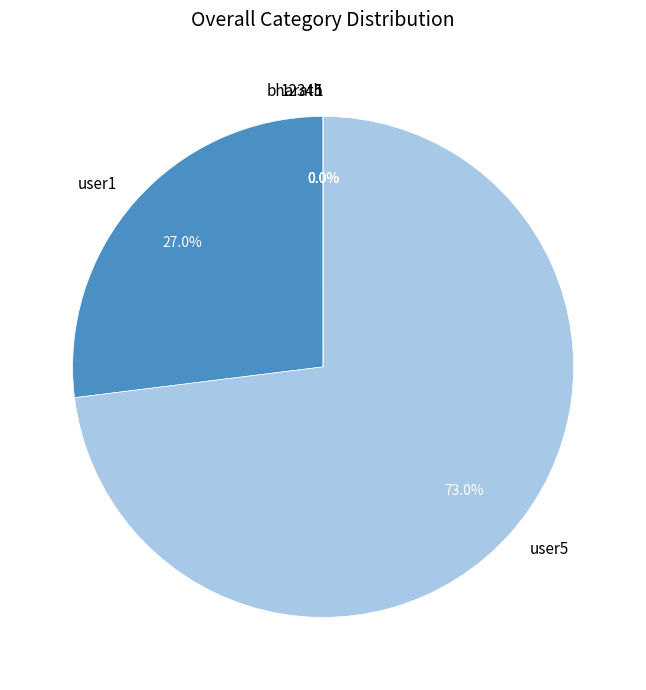

What is the largest slice in the pie chart?

user5